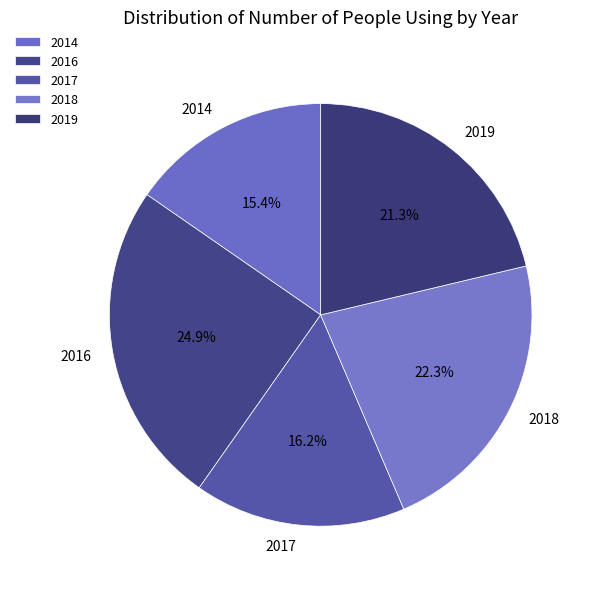

Is it true that 2016 is 35% of the pie?

False